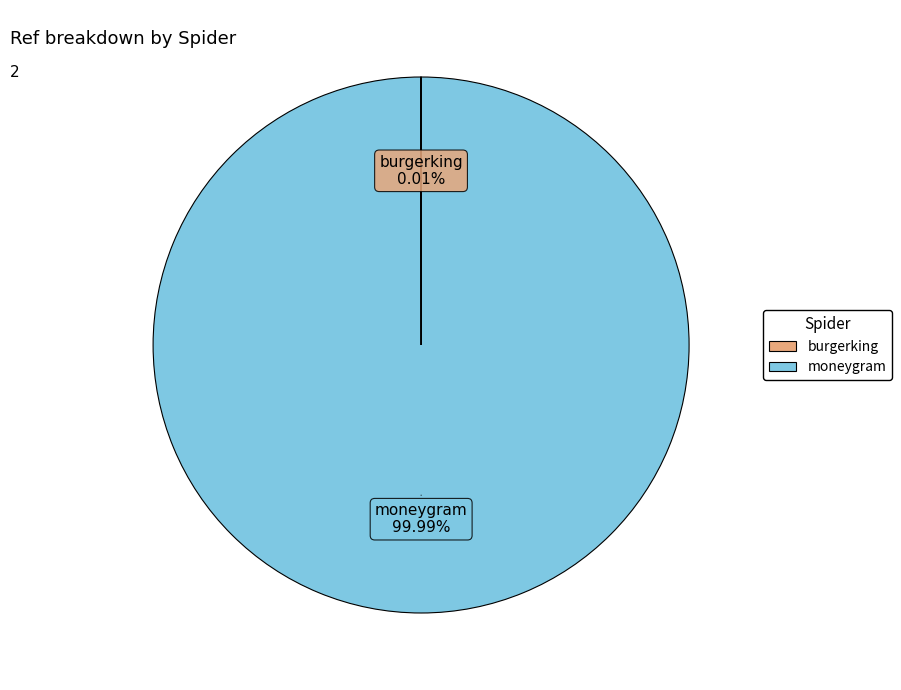

Which slice represents more than half of the pie?

moneygram